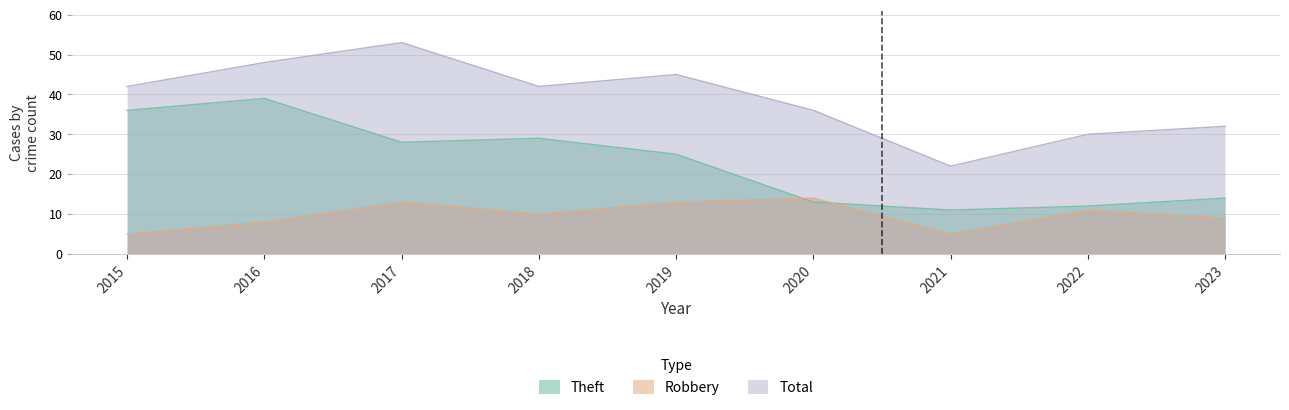

Where is Total nearest to the value 37?

2020